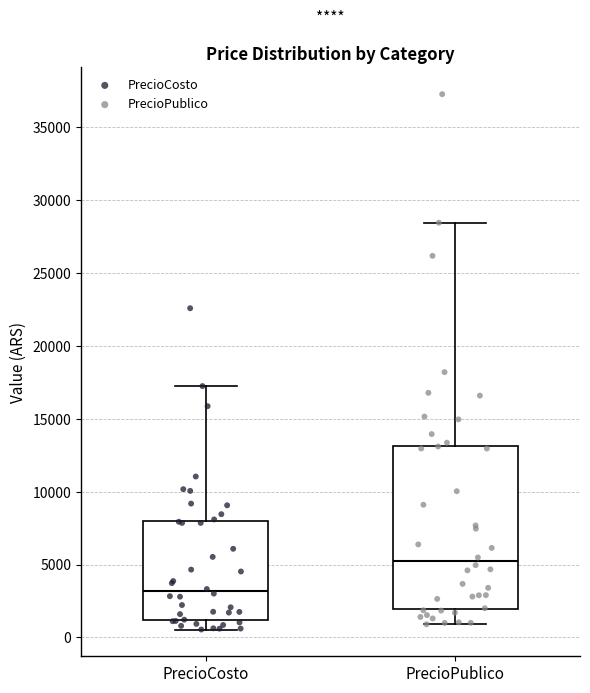

Which box is the tallest, from its lower edge to its upper edge?

PrecioPublico